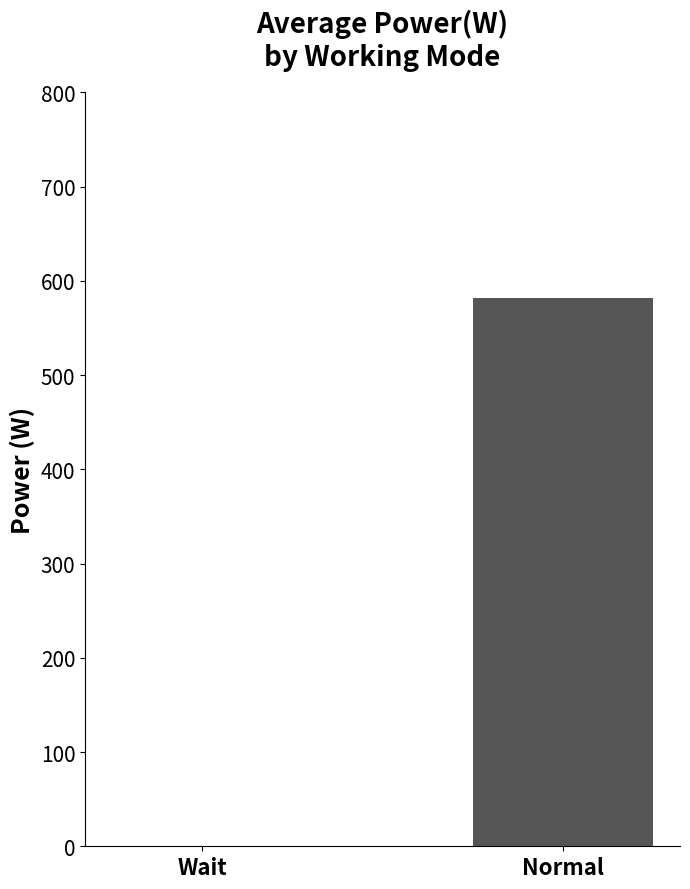

Are the bars horizontal?

No